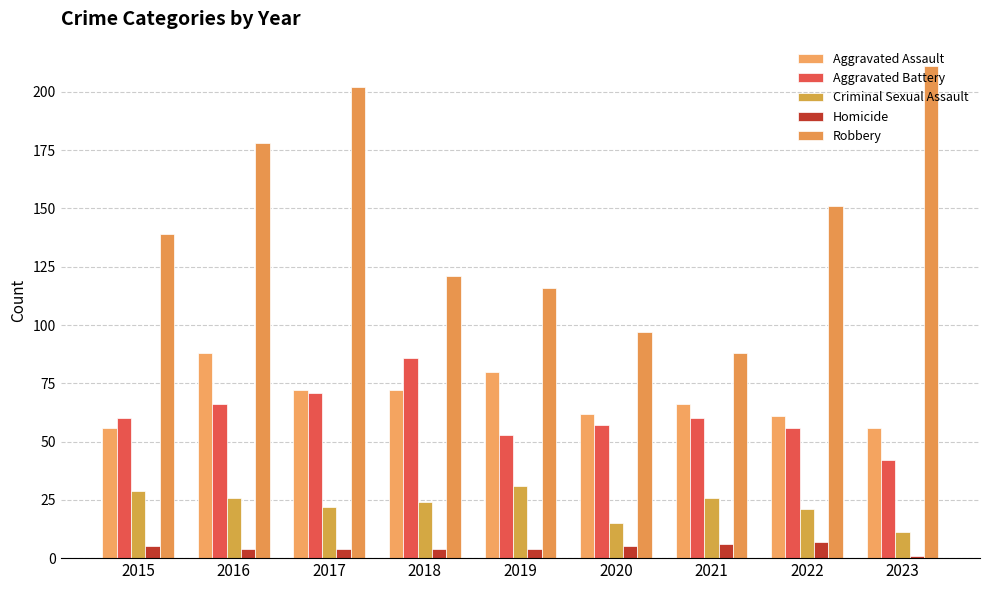

Rank the categories by Robbery value from lowest to highest.

2021, 2020, 2019, 2018, 2015, 2022, 2016, 2017, 2023